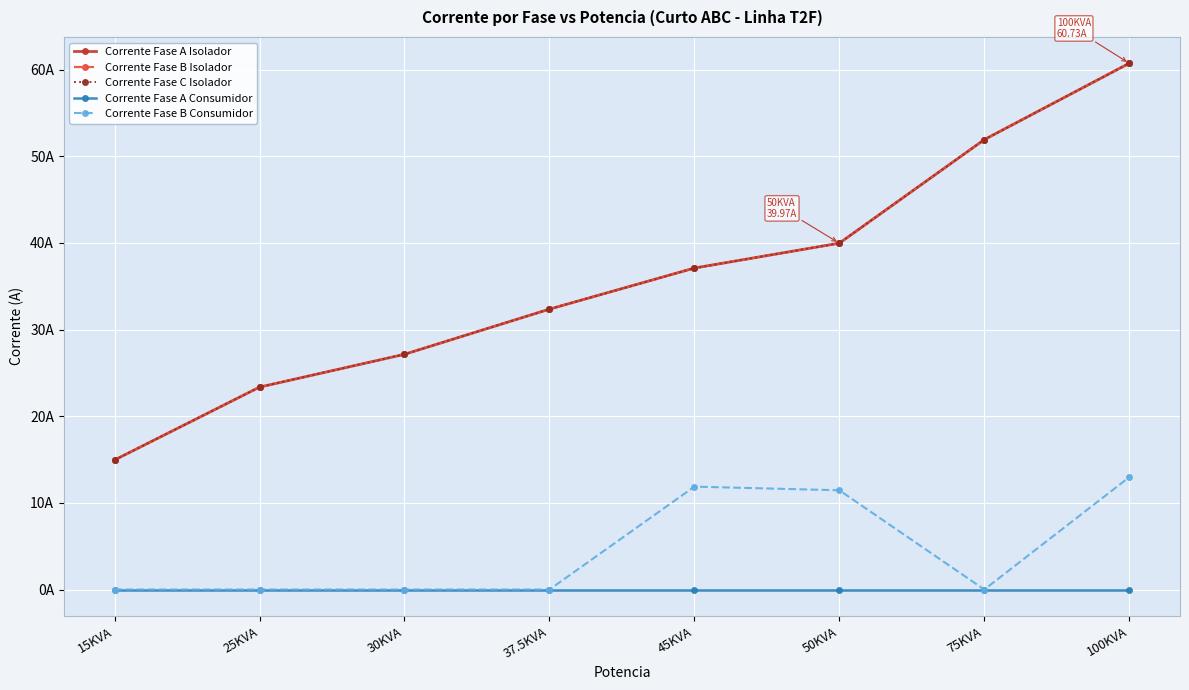

At which label does Corrente Fase C Isolador first exceed 37?

45KVA